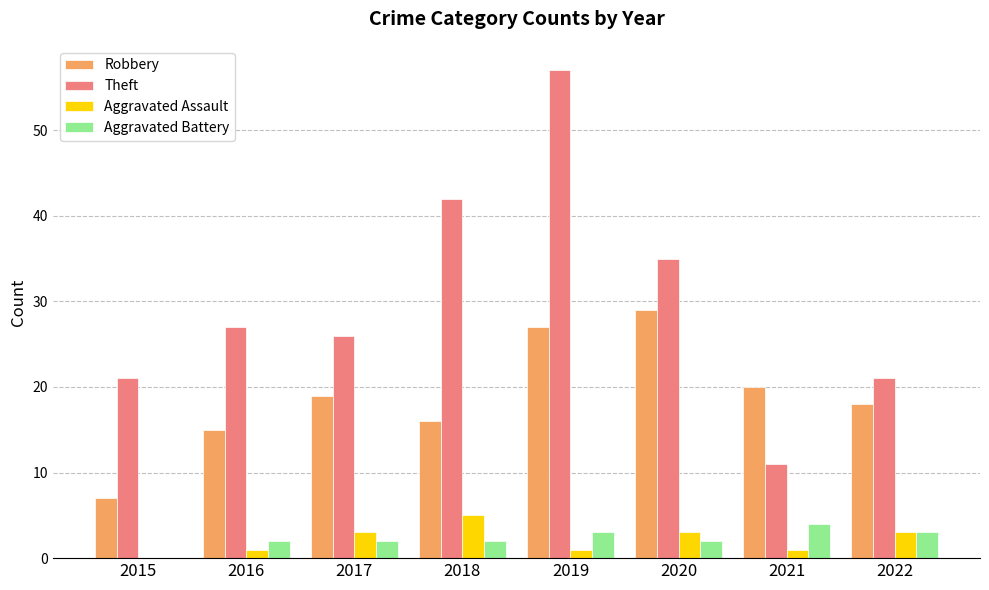

How many data points does each series have?

8